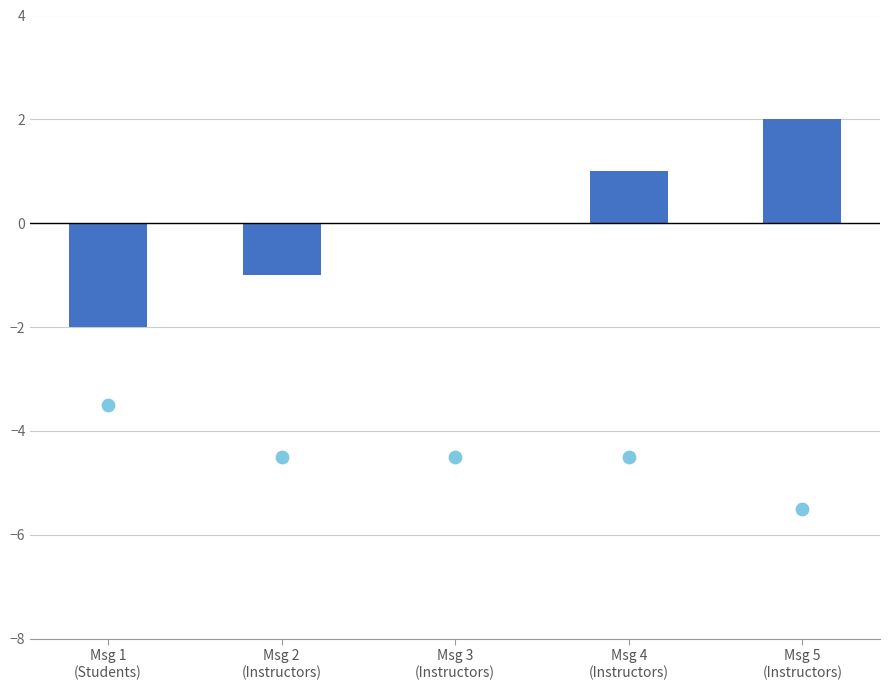

Is the value of Display Order (centered) at Msg 5
(Instructors) greater than the value of Max No. That Can Be Displayed (offset) at Msg 3
(Instructors)?

Yes